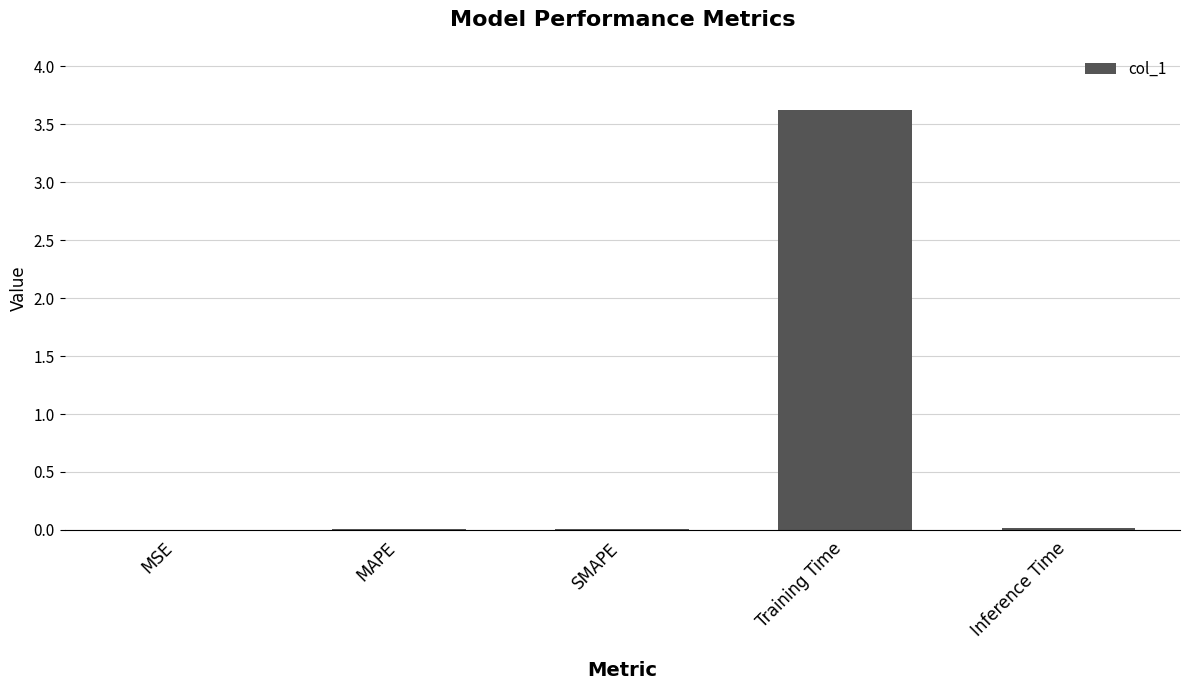

What is the maximum value shown in the chart?

3.6